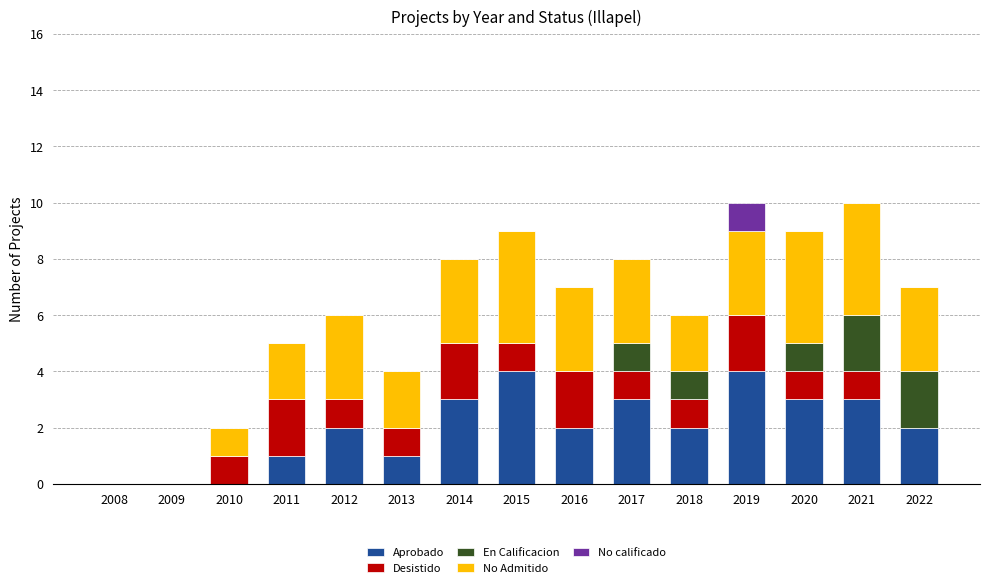

What is the total value across all series at 2019?

10